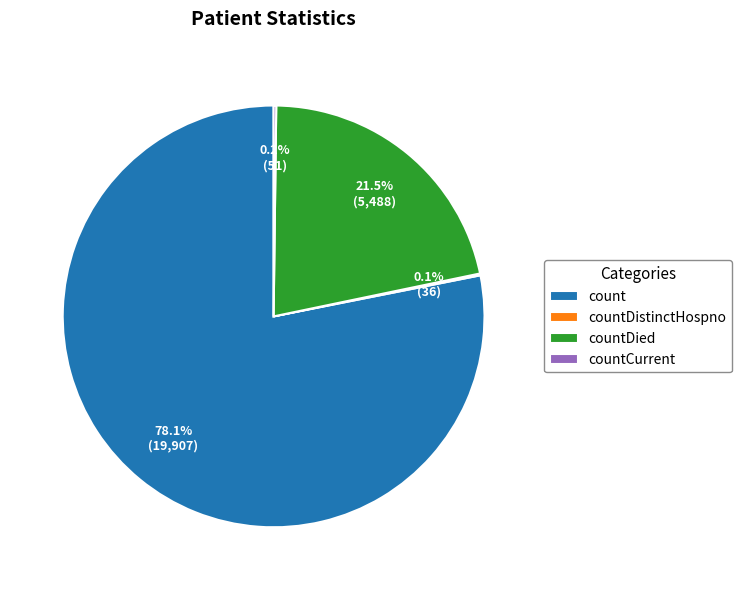

To the nearest percent, what is the combined percentage of count and countDied?

100%